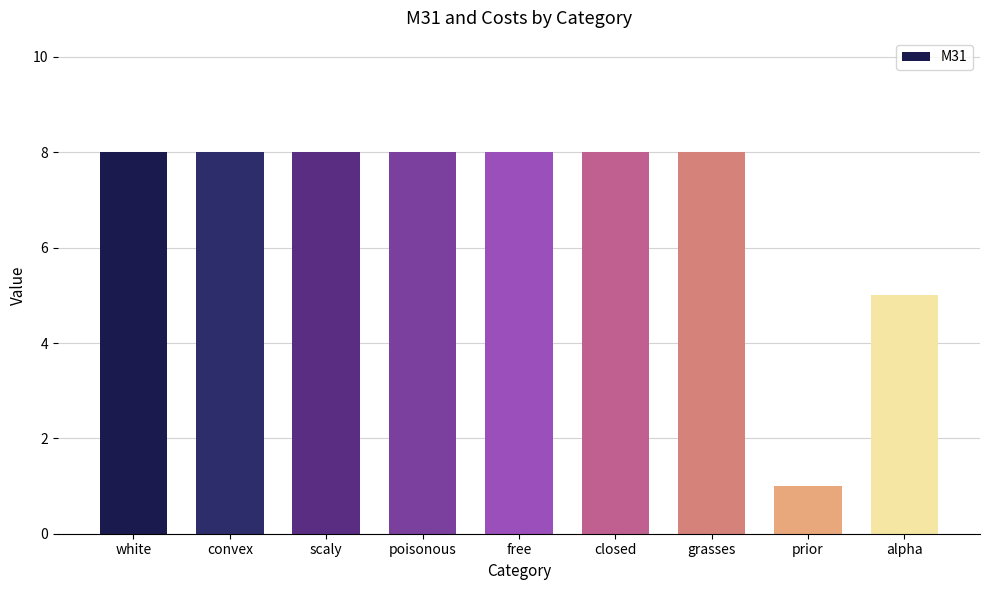

Reading right to left, transcribe all the data shown in this chart.

5	1	8	8	8	8	8	8	8